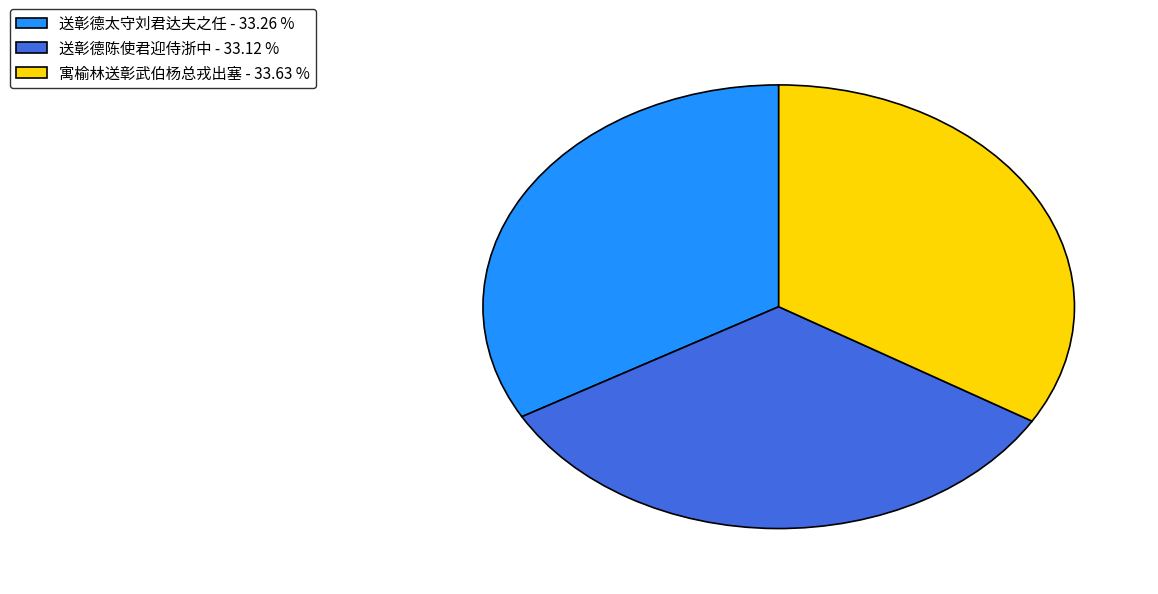

Do 寓榆林送彰武伯杨总戎出塞 - 33.63 % and 送彰德太守刘君达夫之任 - 33.26 % together represent more than half of the pie?

Yes